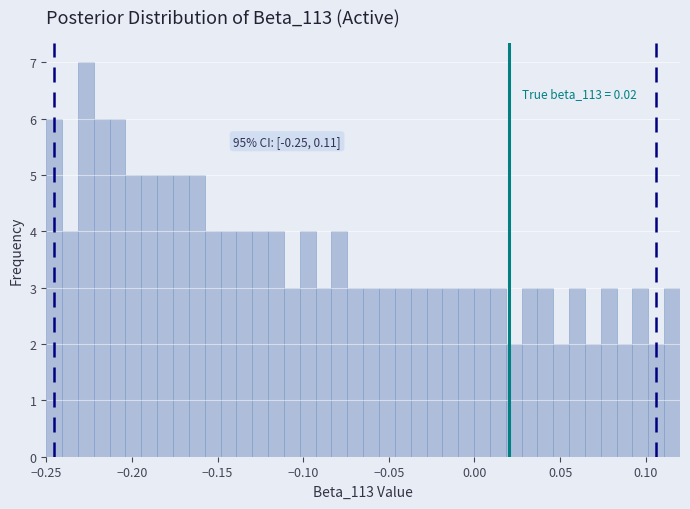

Around what value on the x-axis is the tallest bar? Give the approximate position of its centre, as read against the axis.

-0.225